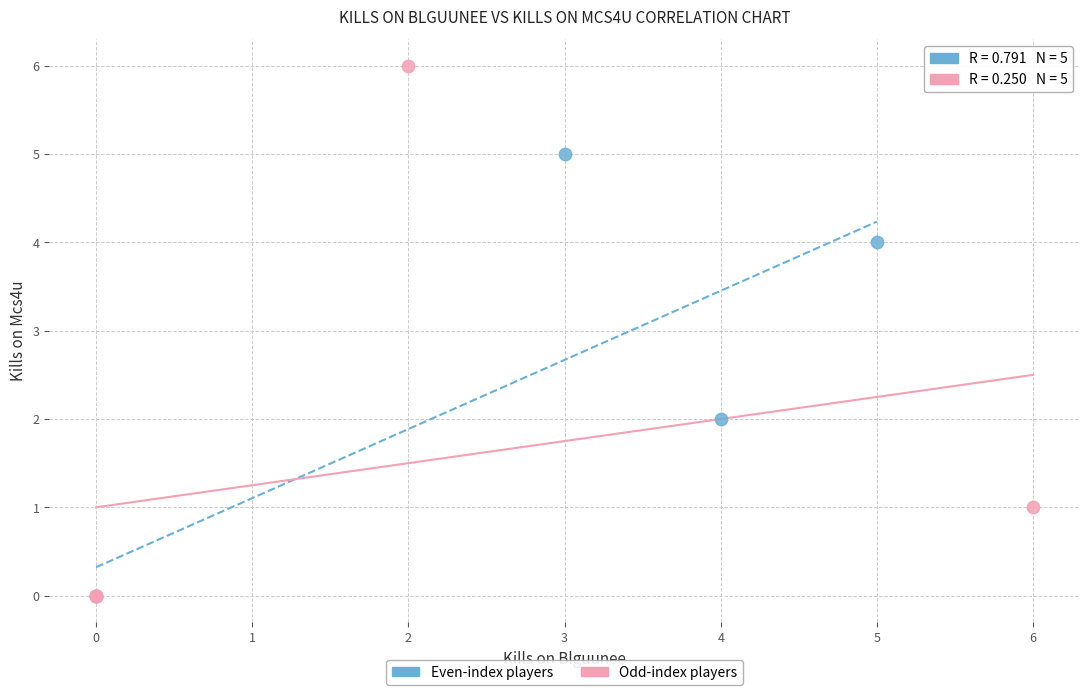

Which series reaches the maximum Y coordinate?

Odd-index players